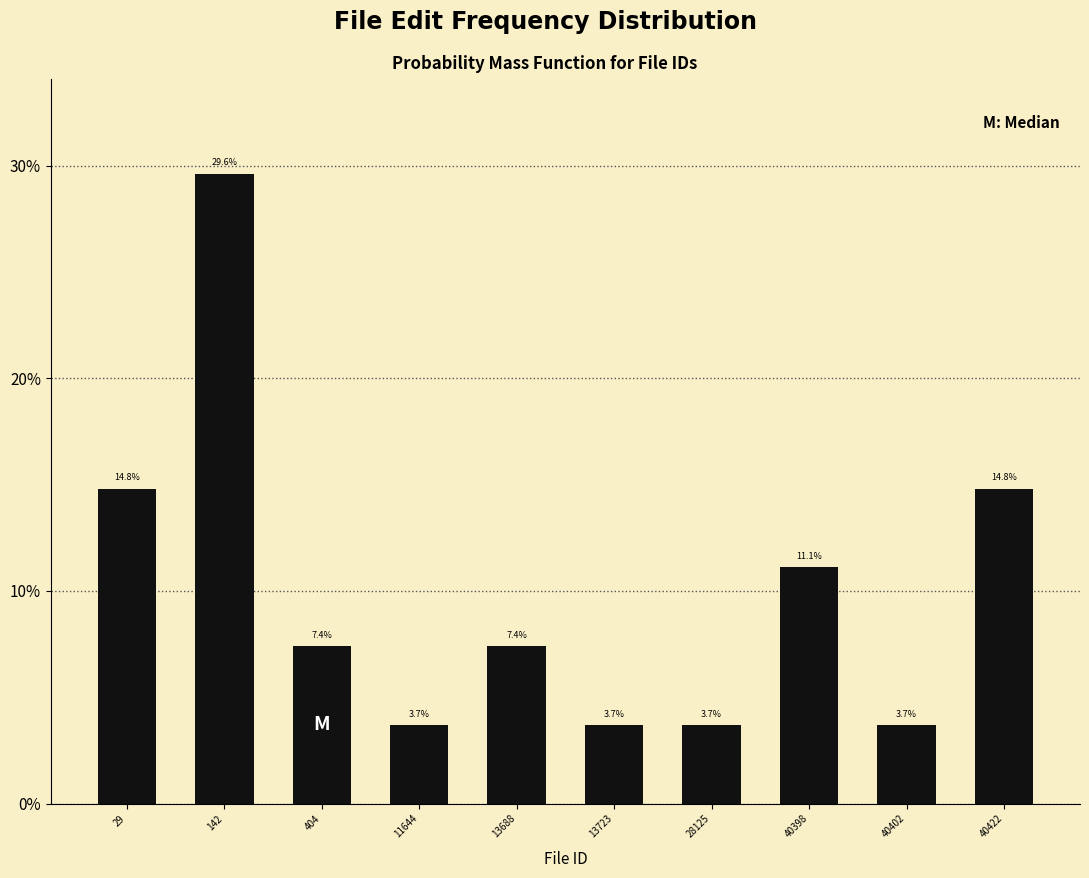

Reading left to right, transcribe all the data shown in this chart.

29=14.8	142=29.6	404=7.4	11644=3.7	13688=7.4	13723=3.7	28125=3.7	40398=11.1	40402=3.7	40422=14.8